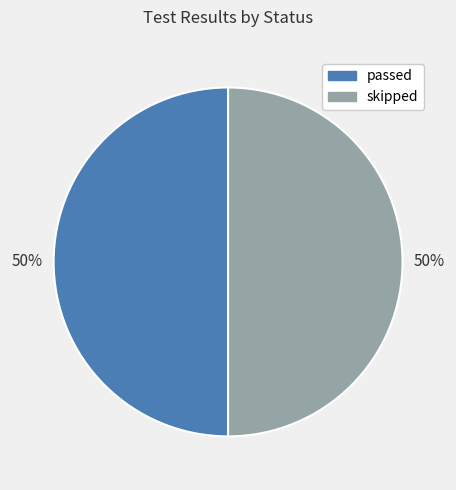

How many slices are in this pie chart?

2